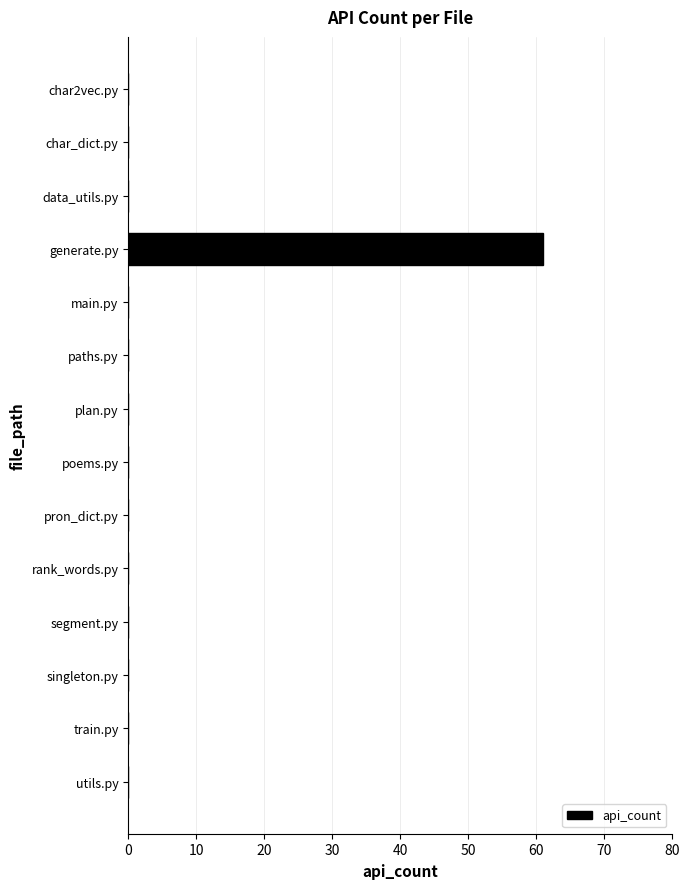

What is the greatest value displayed?

61